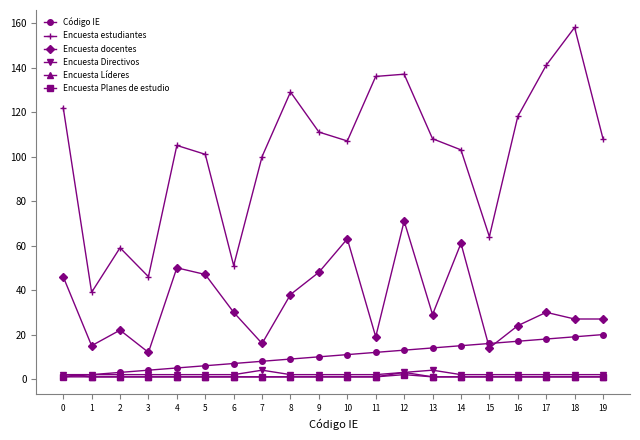

The value of Encuesta estudiantes at 8 is 181. True or false?

False